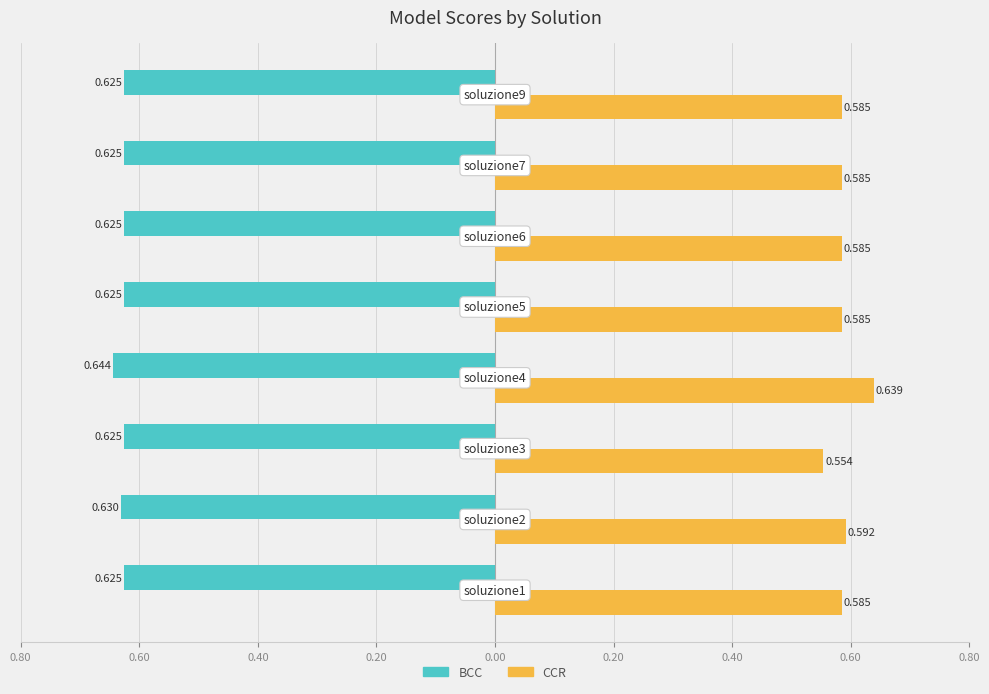

What are all the series names shown in the legend?

BCC, CCR